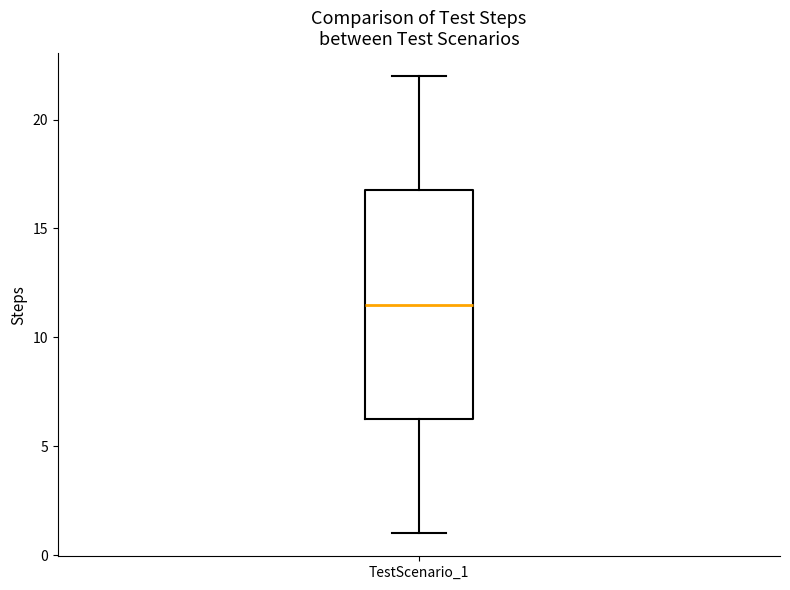

Transcribe this box plot: give where the median line is, the range the box spans, and where the two whiskers end, as read against the y-axis. The values are not printed on the chart, so give them approximately, as read against the axis.

median 11.5, box 6.5 to 17.0, whiskers 1.0 to 22.0